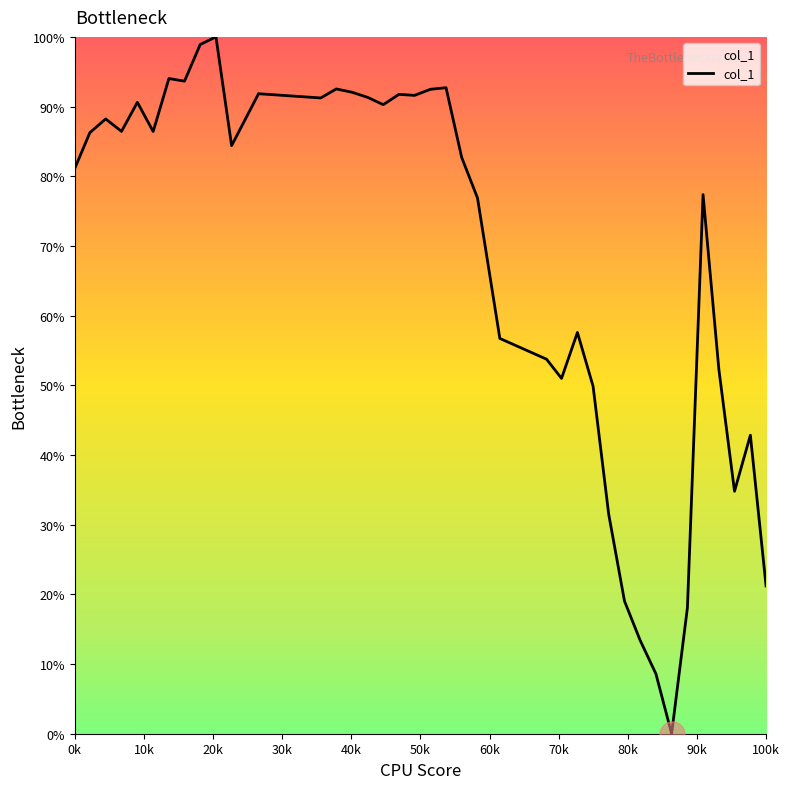

What is the maximum value shown in the chart?

100.0